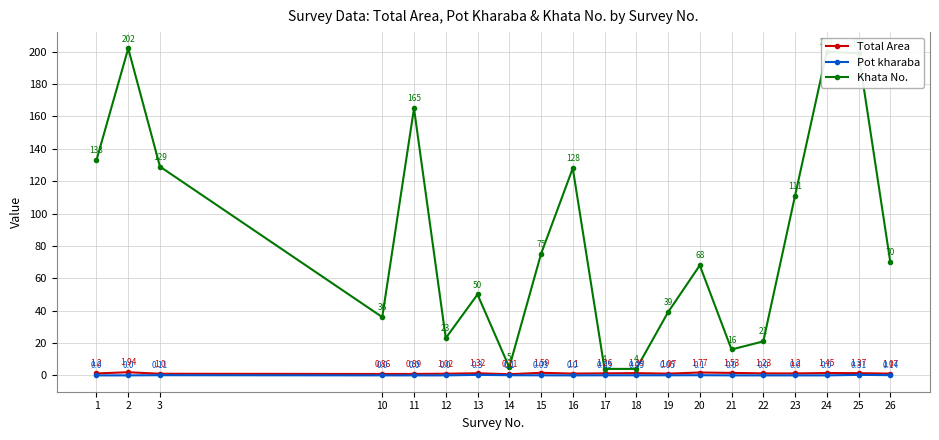

What is the difference between the maximum and minimum values in the Khata No. series?

198.0